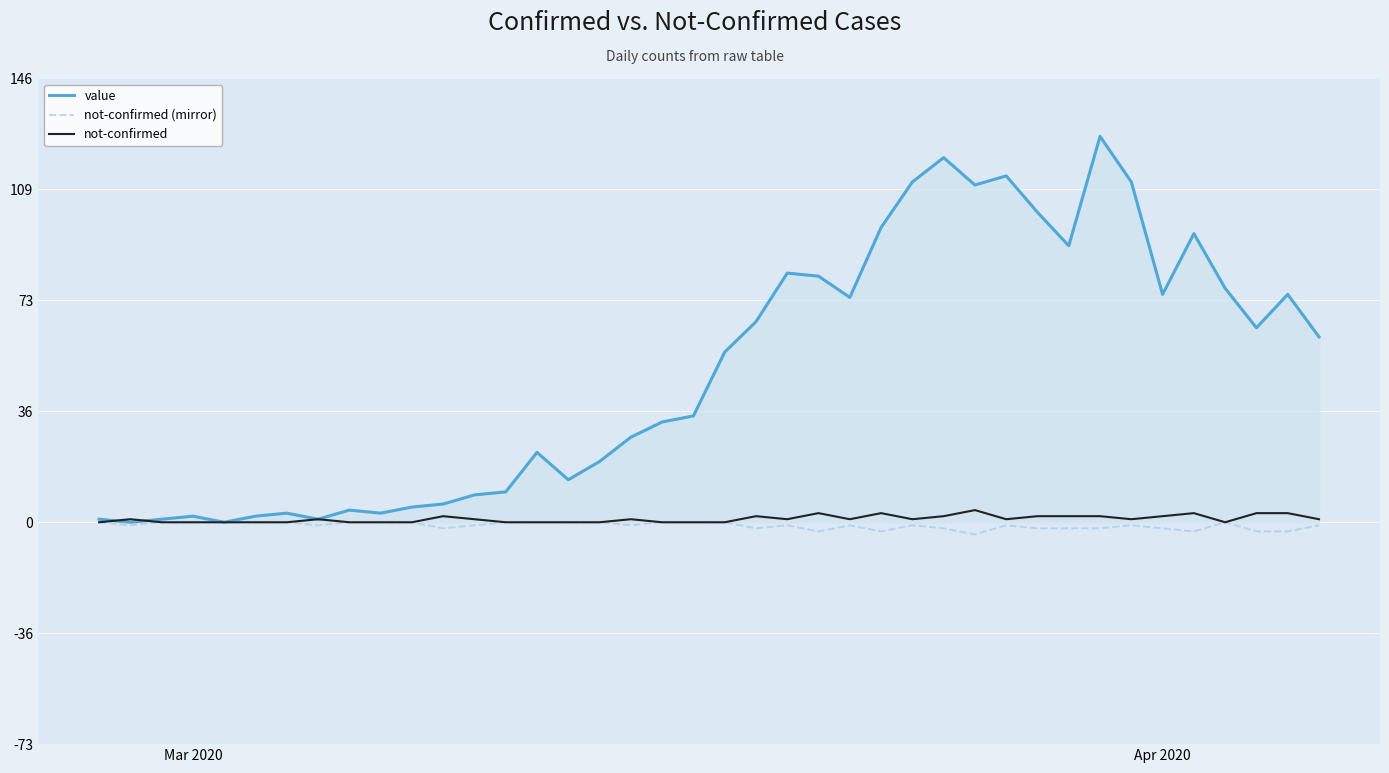

What is the greatest value displayed?

127